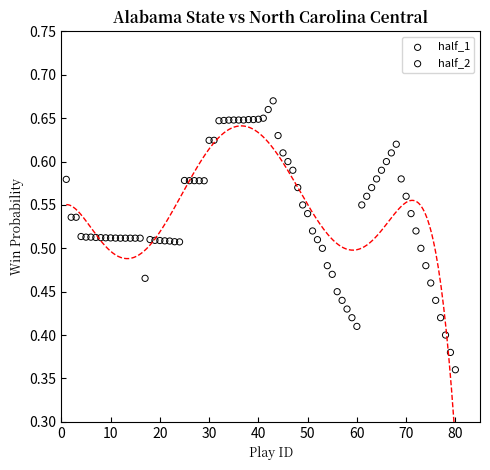

Which series has the widest spread of Y values?

half_2